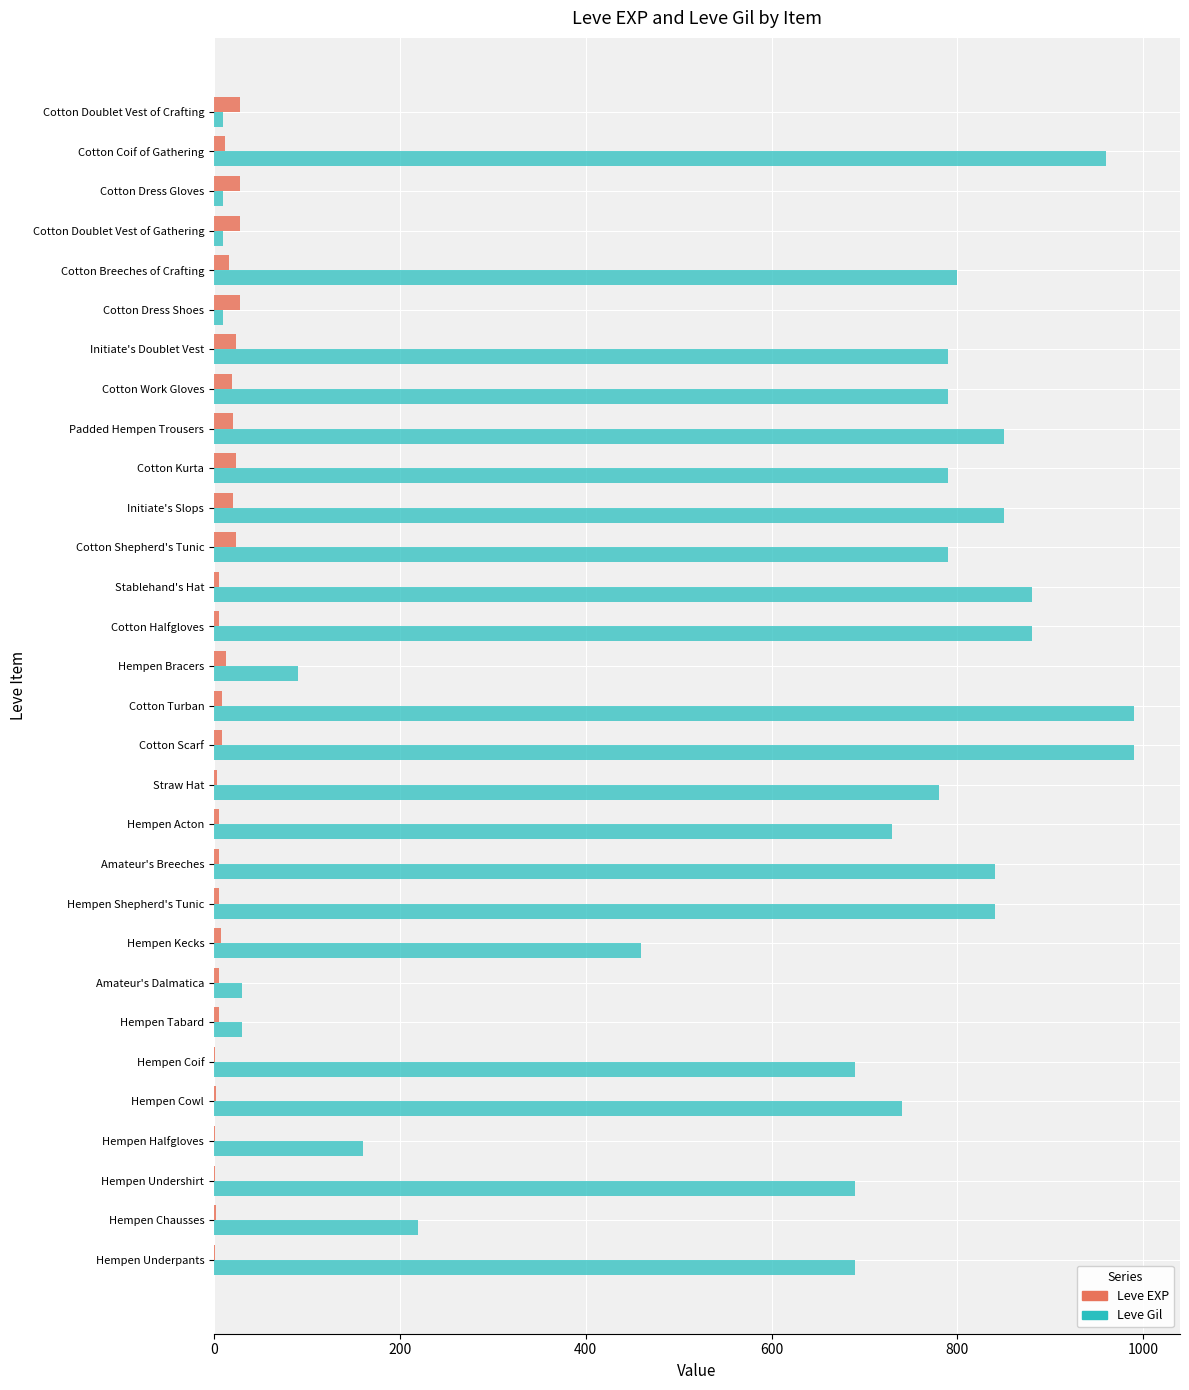

Is the value of Leve EXP at Stablehand's Hat greater than the value of Leve Gil at Cotton Turban?

No